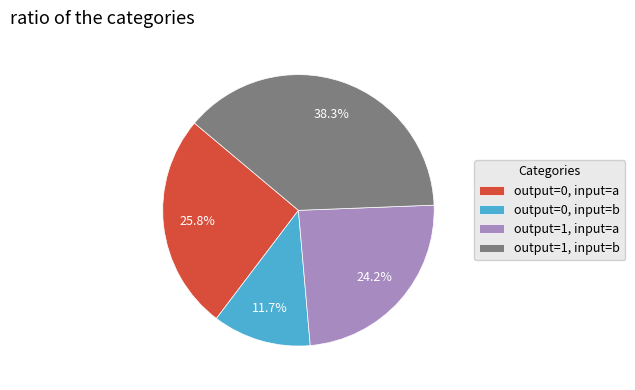

Is there any slice that represents more than half of the pie?

No